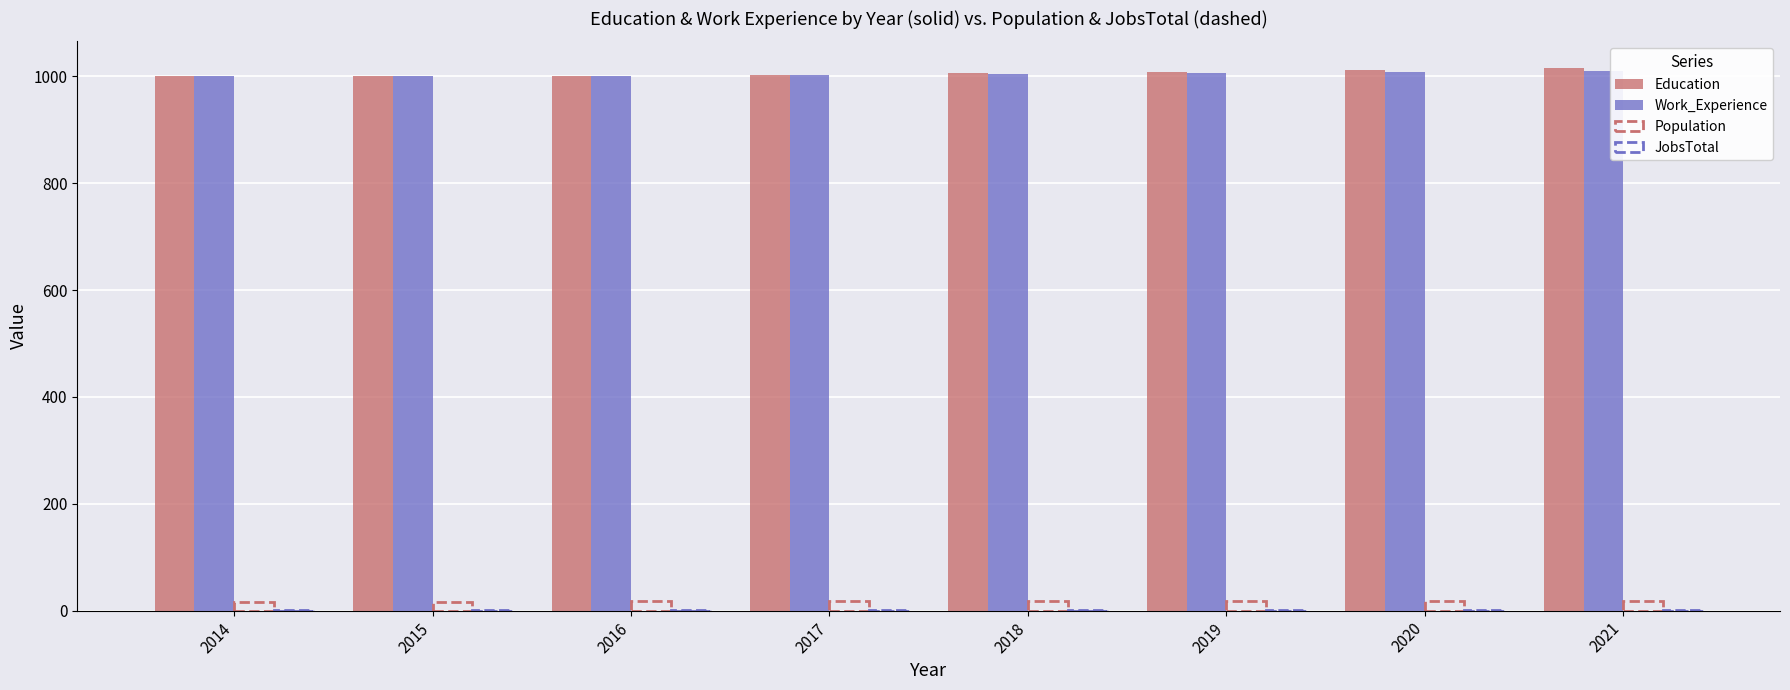

The Work_Experience series shows 1522 at 2021. True or false?

False